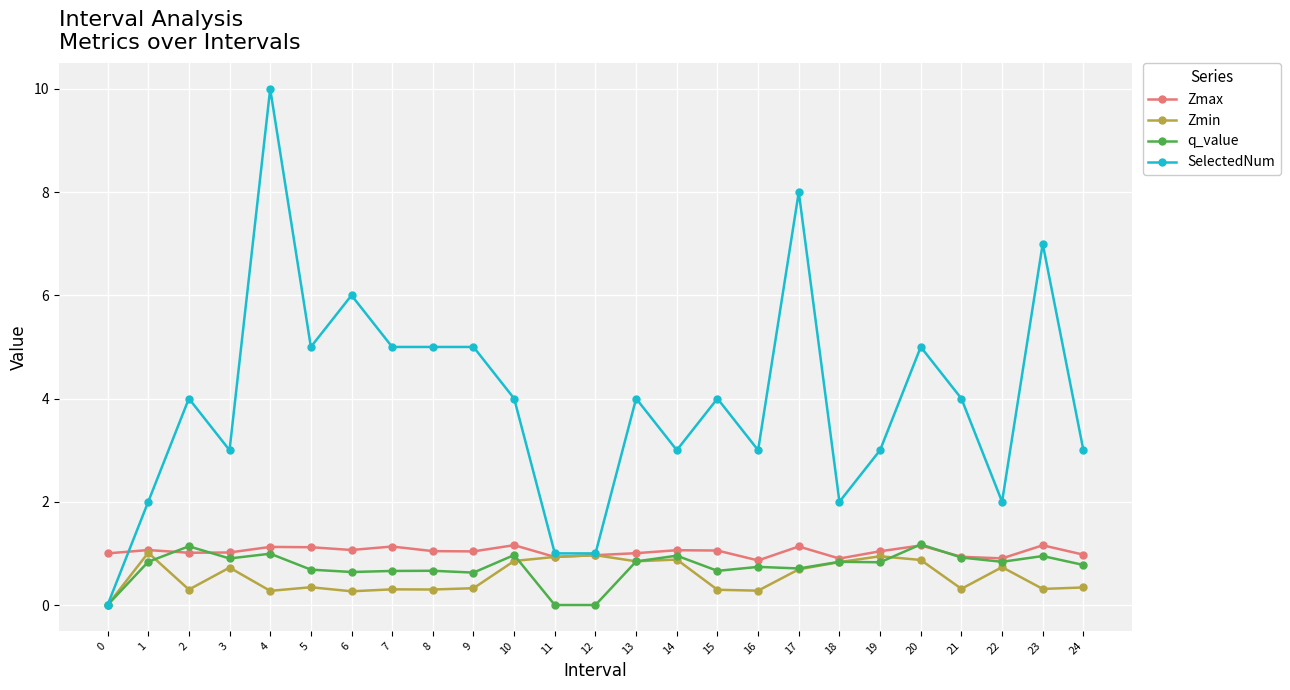

What is the sum of the SelectedNum values at 18 and 5?

7.0